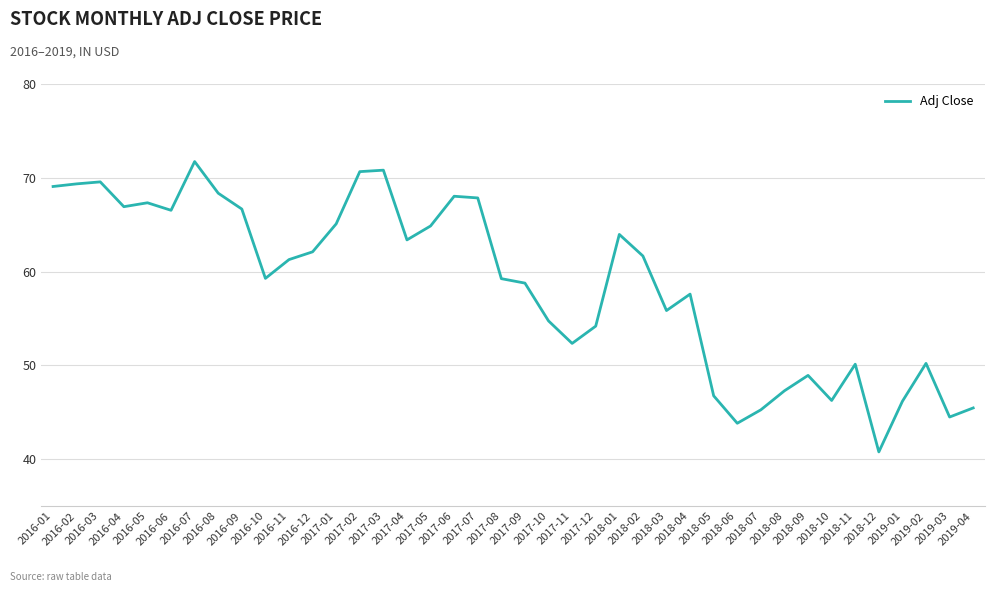

What is the maximum value shown in the chart?

71.7